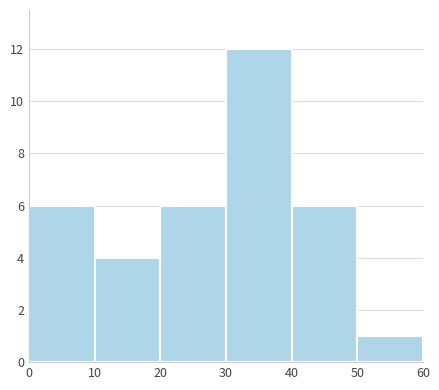

Reading left to right, transcribe this chart: for each bar, give the range it covers on the x-axis and its height. The values are not printed on the chart, so give them approximately, as read against the axis.

0 to 10: 6
10 to 20: 4
20 to 30: 6
30 to 40: 12
40 to 50: 6
50 to 60: 1